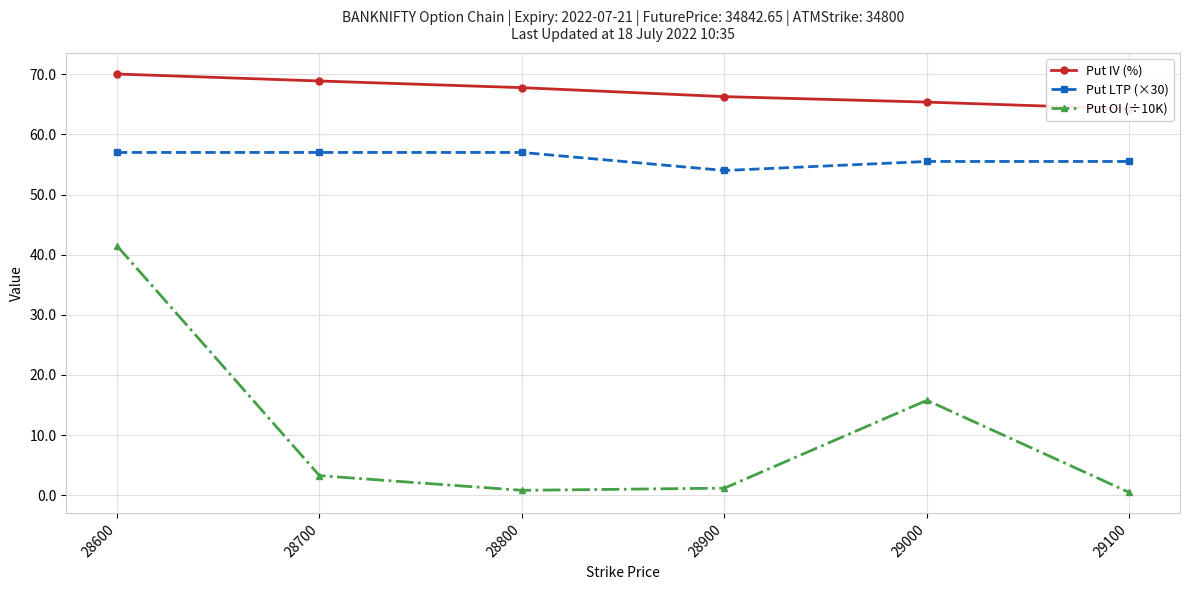

How many interior local valleys does the Put OI (÷10K) series have?

1